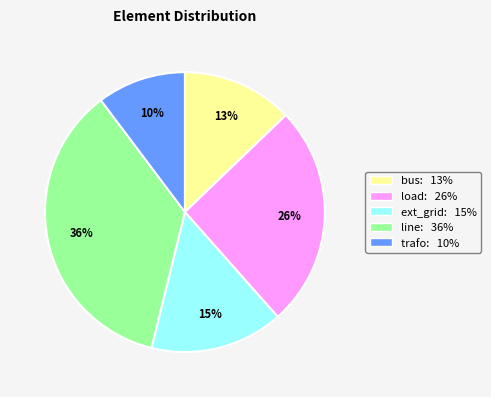

Combined, do line and bus account for over 50%?

No